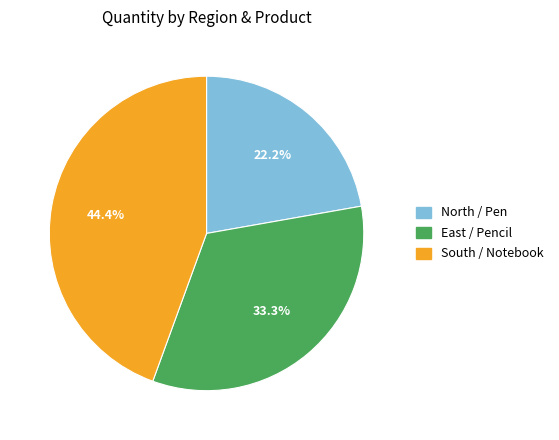

What percentage is the North / Pen slice, to the nearest percent?

22%